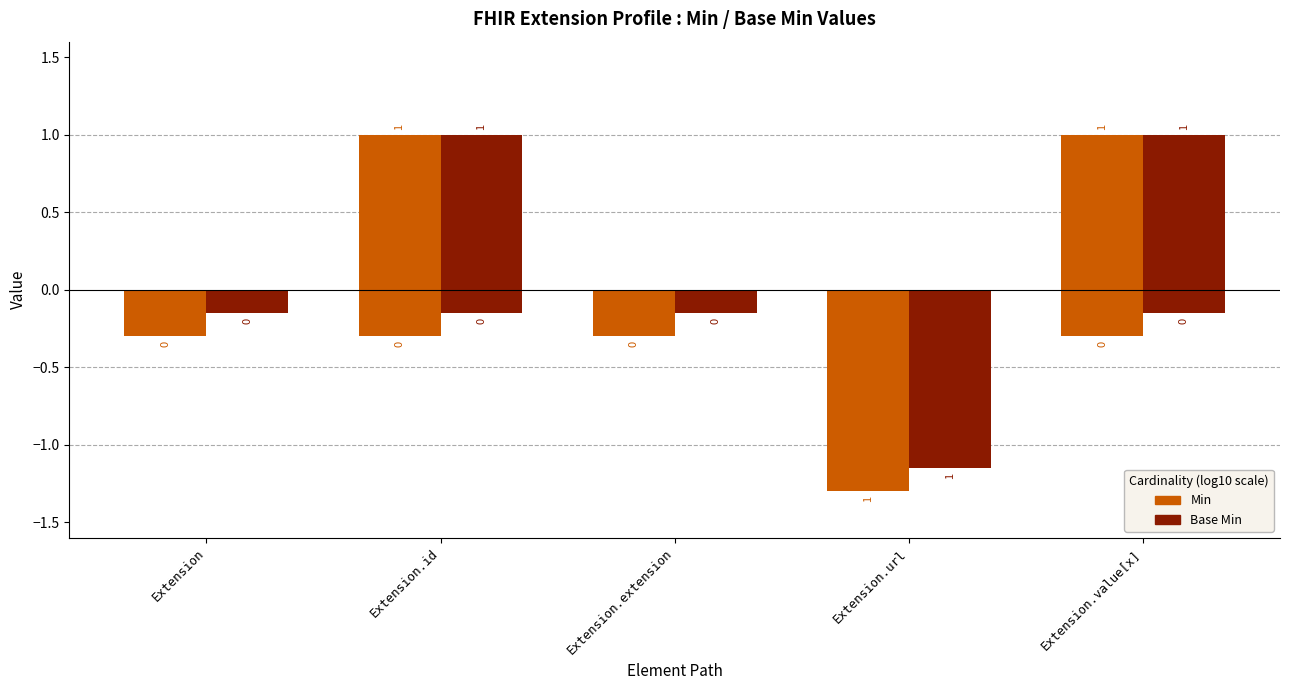

How many groups of bars are there?

5